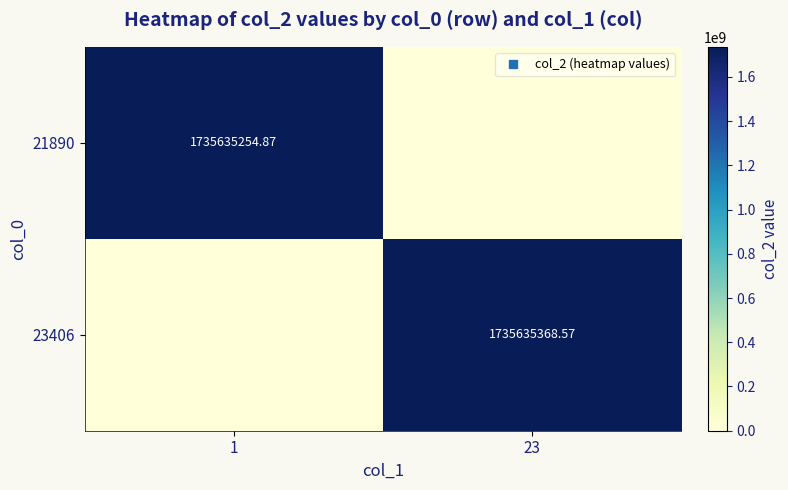

True or false: 23406 has a value of 3018391494.8 at 23.

False